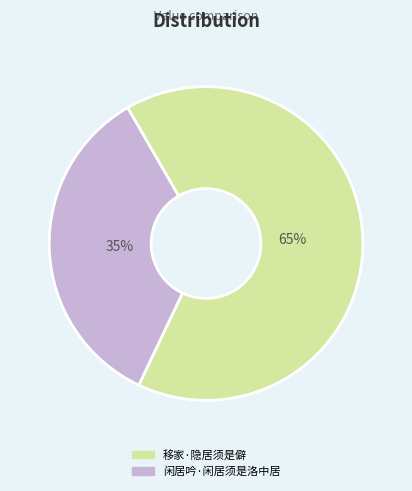

Which category has the biggest portion of the pie?

移家·隐居须是僻